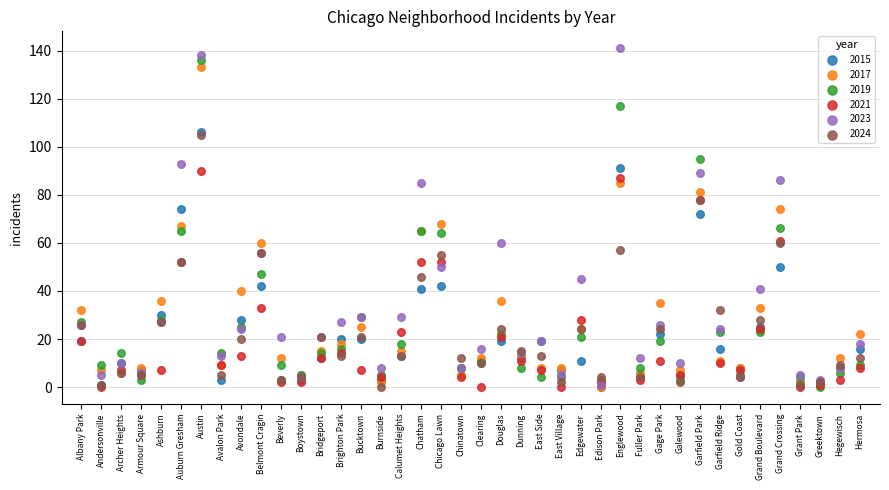

What are all the series names shown in the legend?

2015, 2017, 2019, 2021, 2023, 2024